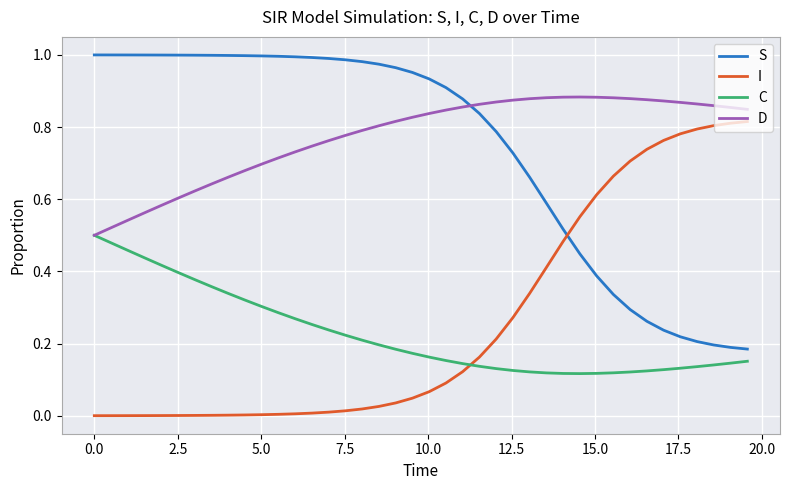

List the series in order of their peak value, lowest first.

C, I, D, S